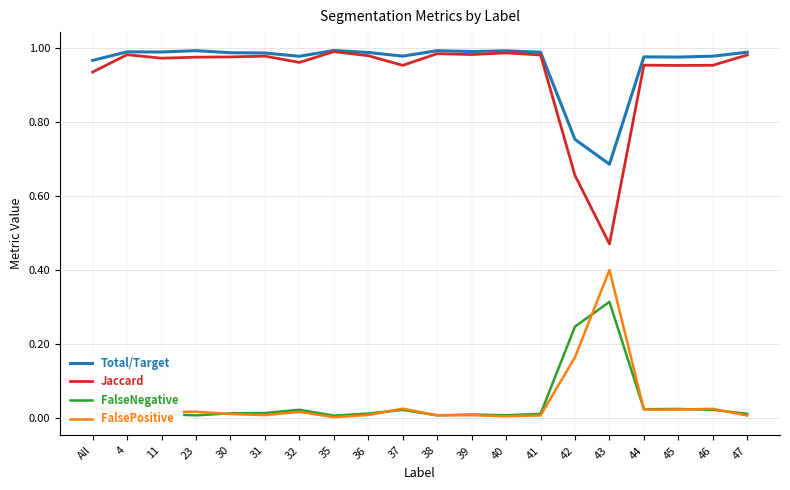

What position from the right is 37?

11